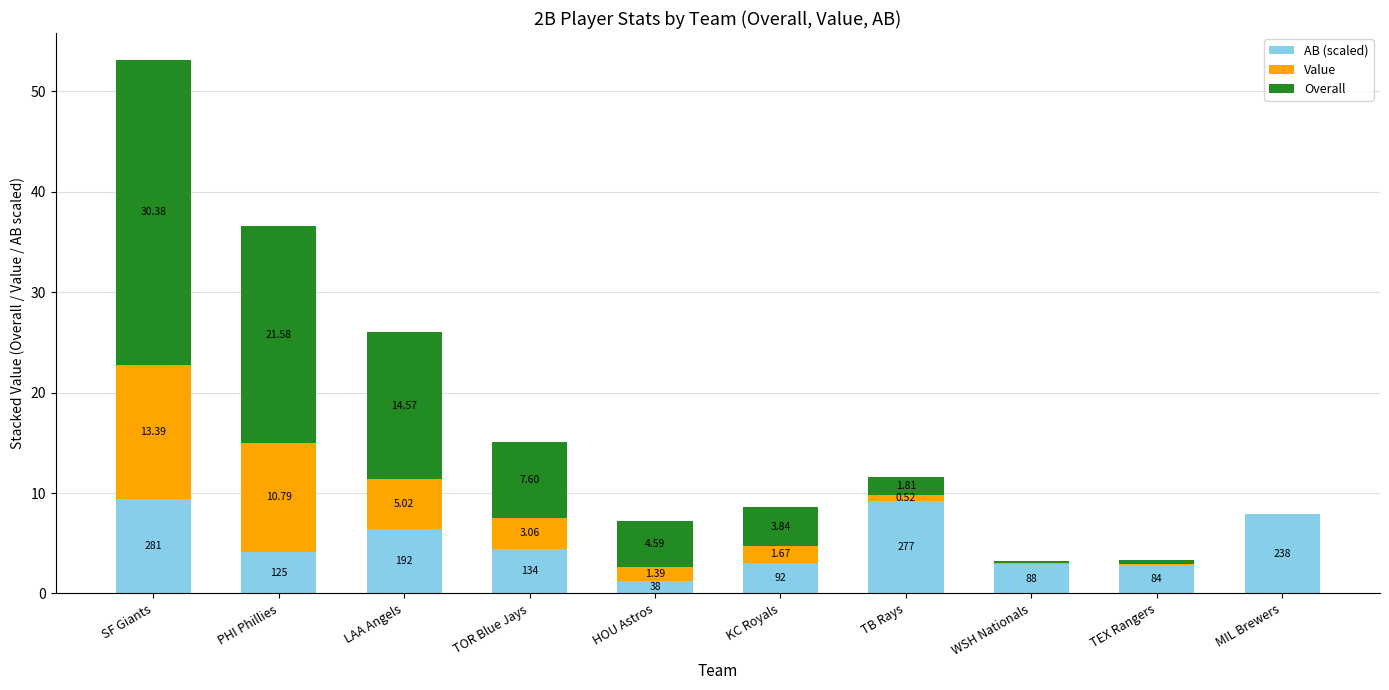

How many data points does each series have?

10